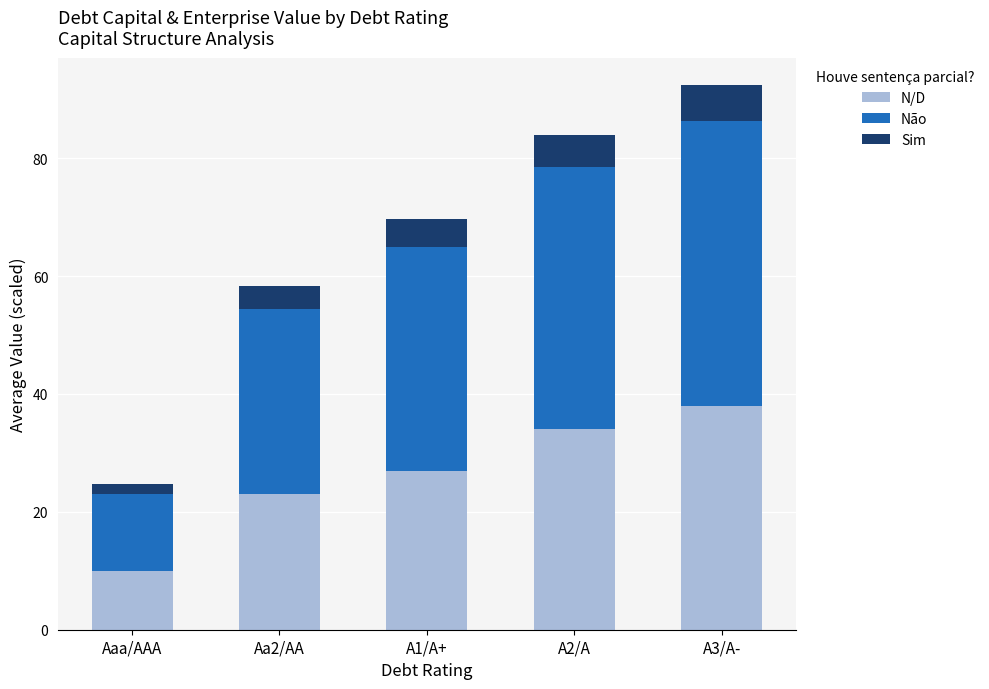

At which label does N/D reach its minimum?

Aaa/AAA